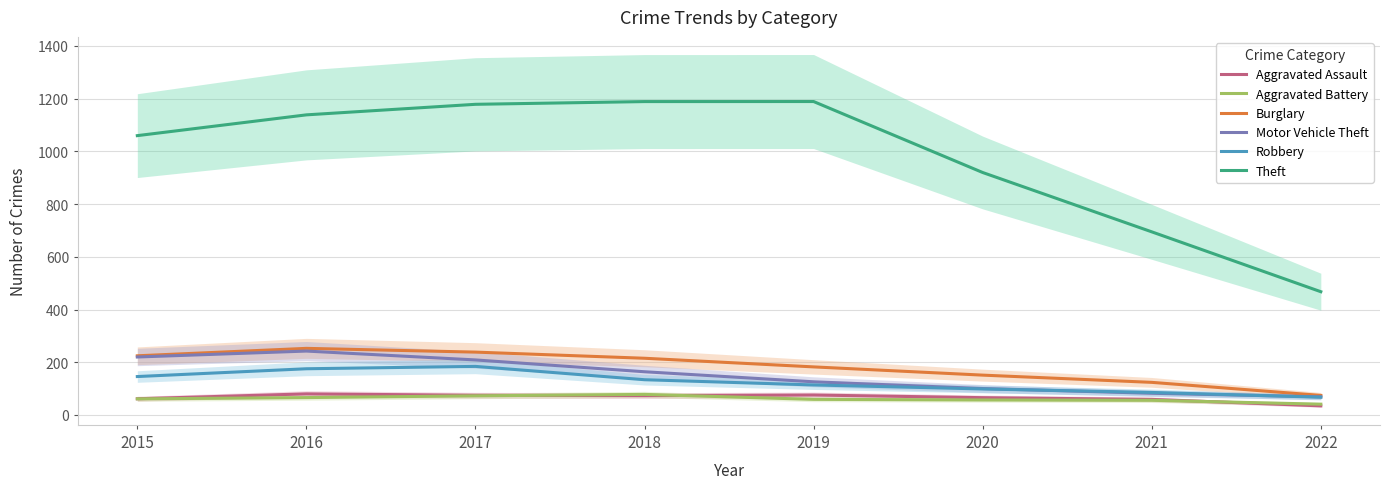

True or false: Aggravated Assault has more than 2 interior local peaks.

False